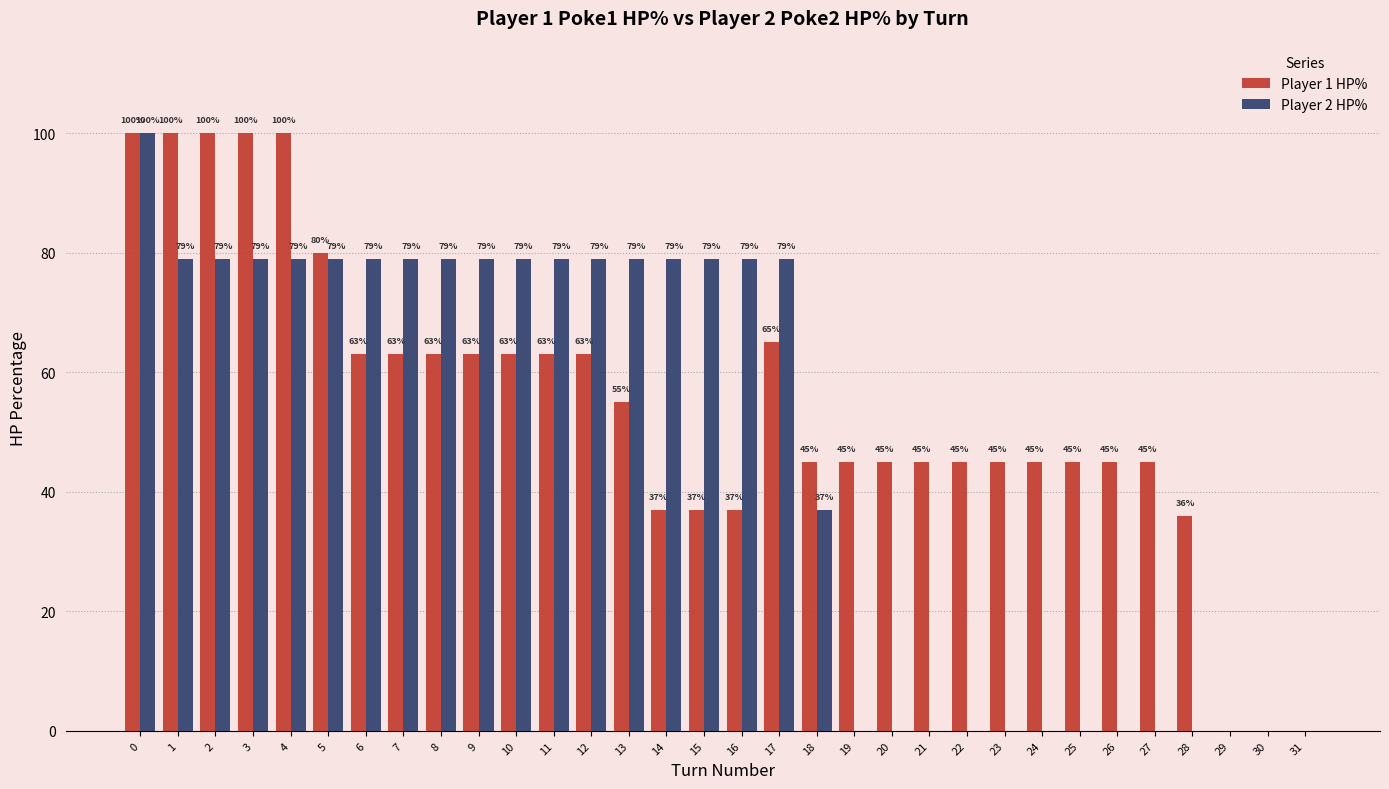

What is the difference between the Player 1 HP% values at 21 and 6?

18